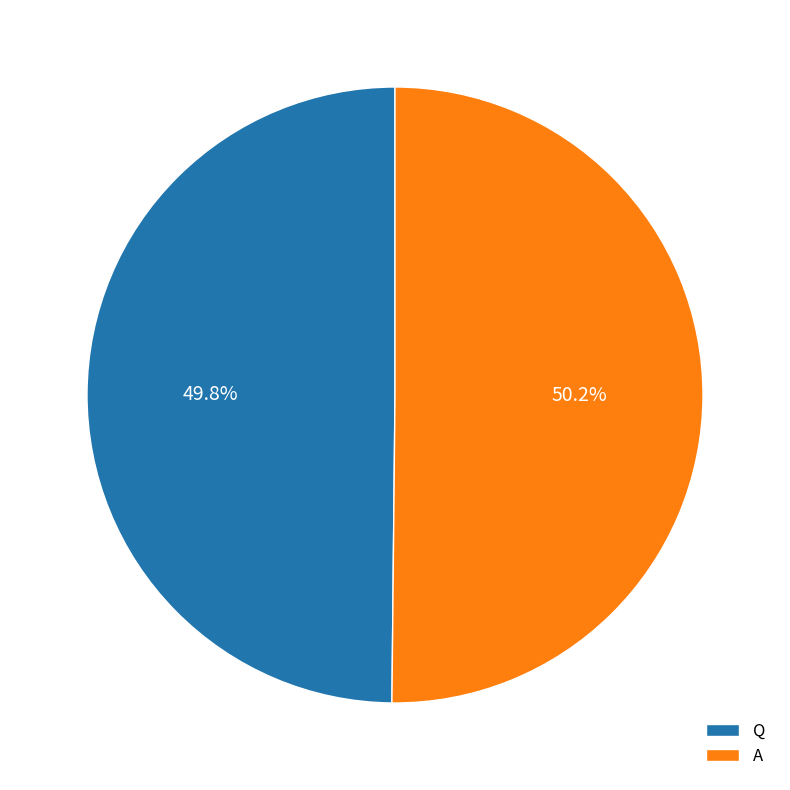

Approximately how many times larger is the value at A compared to Q?

1.0